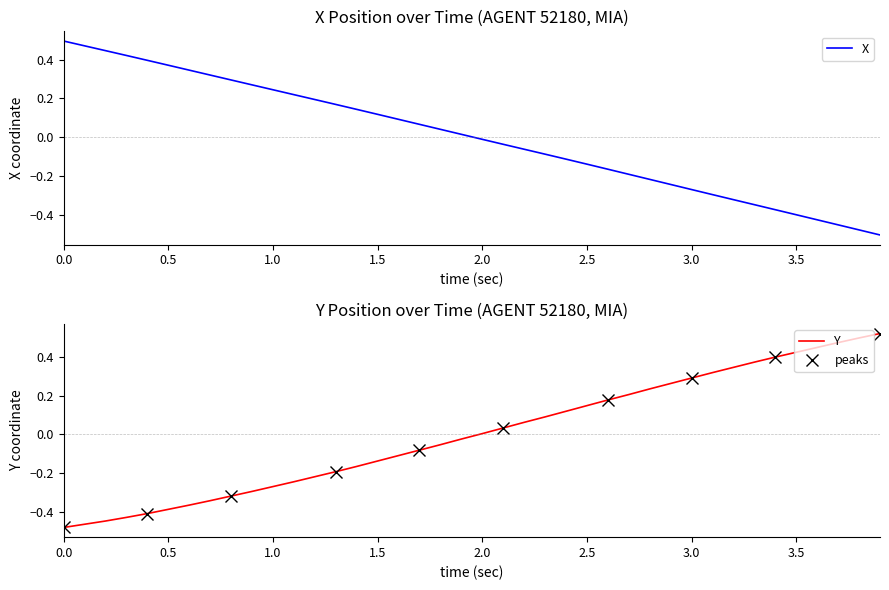

The X series shows -0.5 at 3.5. True or false?

False